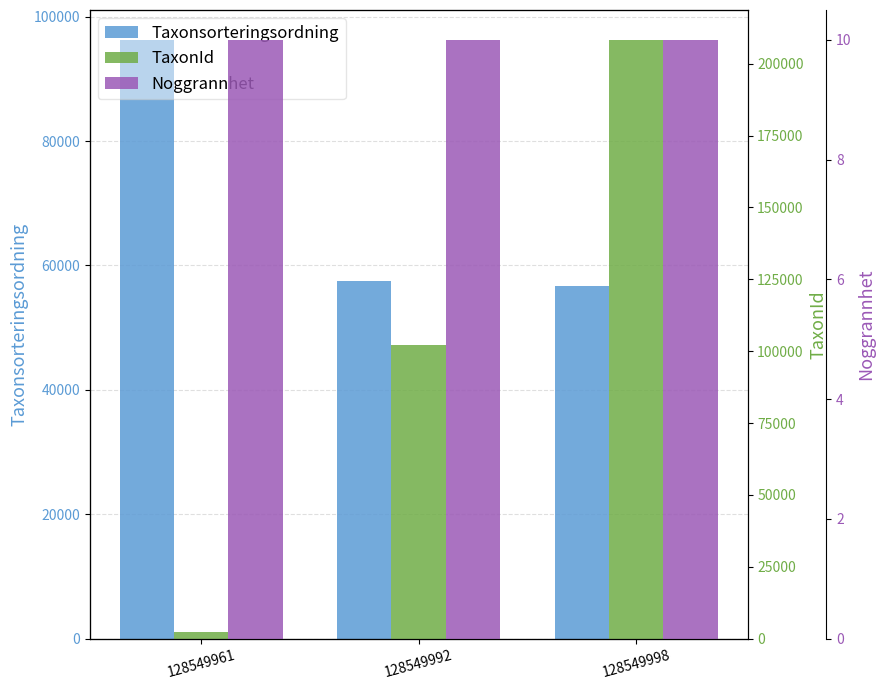

Are the bars grouped side by side (vs. stacked)?

Yes